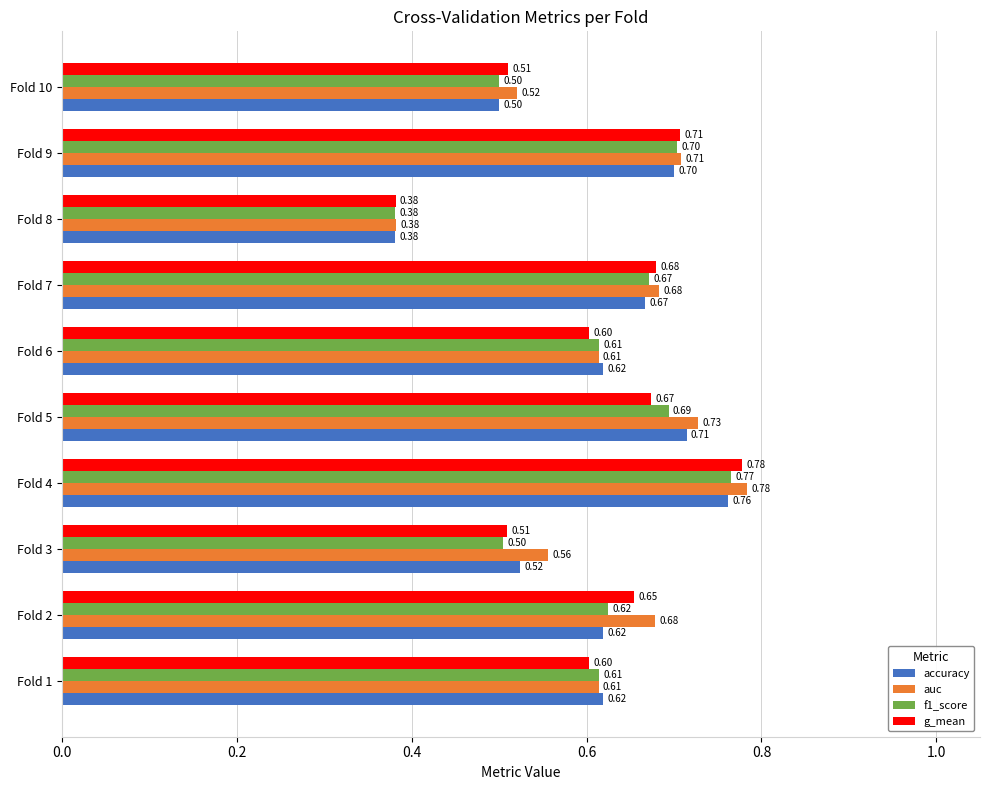

What are all the series names shown in the legend?

accuracy, auc, f1_score, g_mean